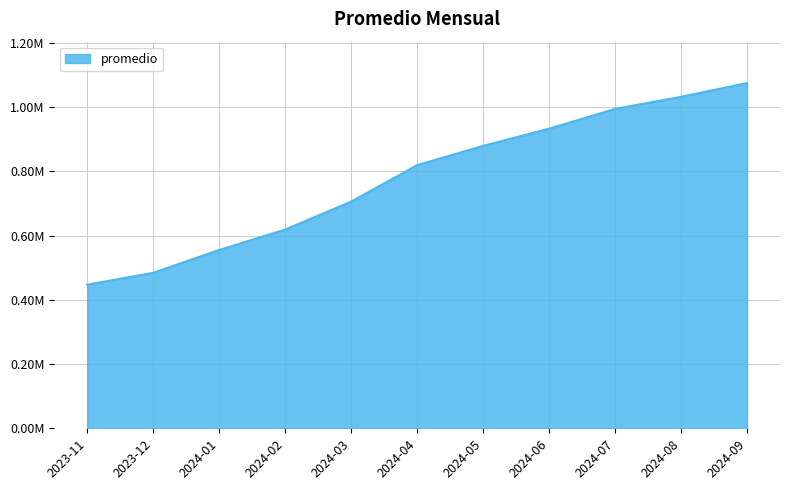

Does the chart display data point markers on the line(s)?

No